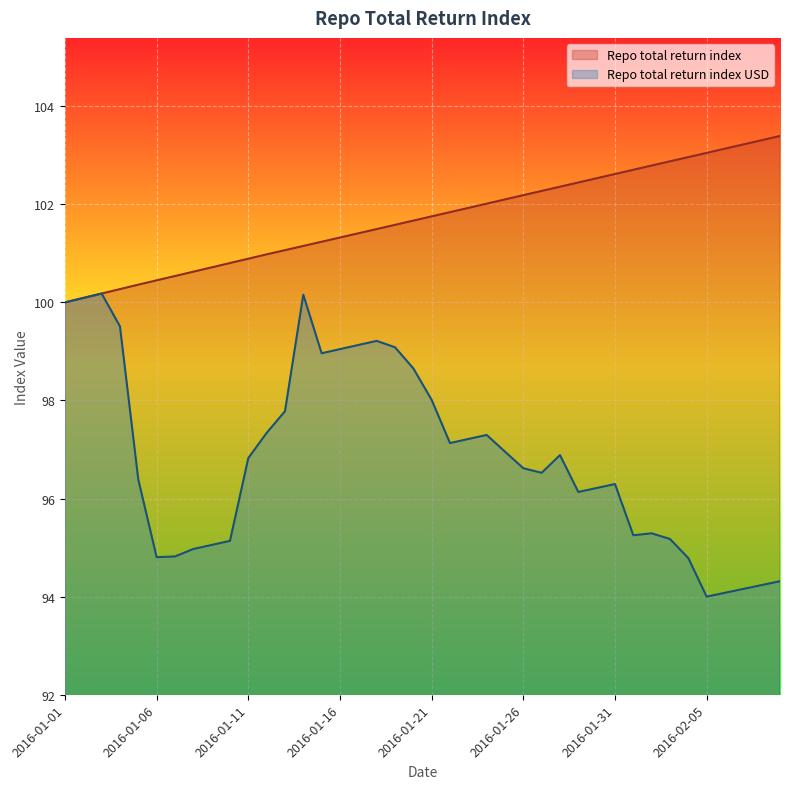

What is the minimum value shown in the chart?

94.0